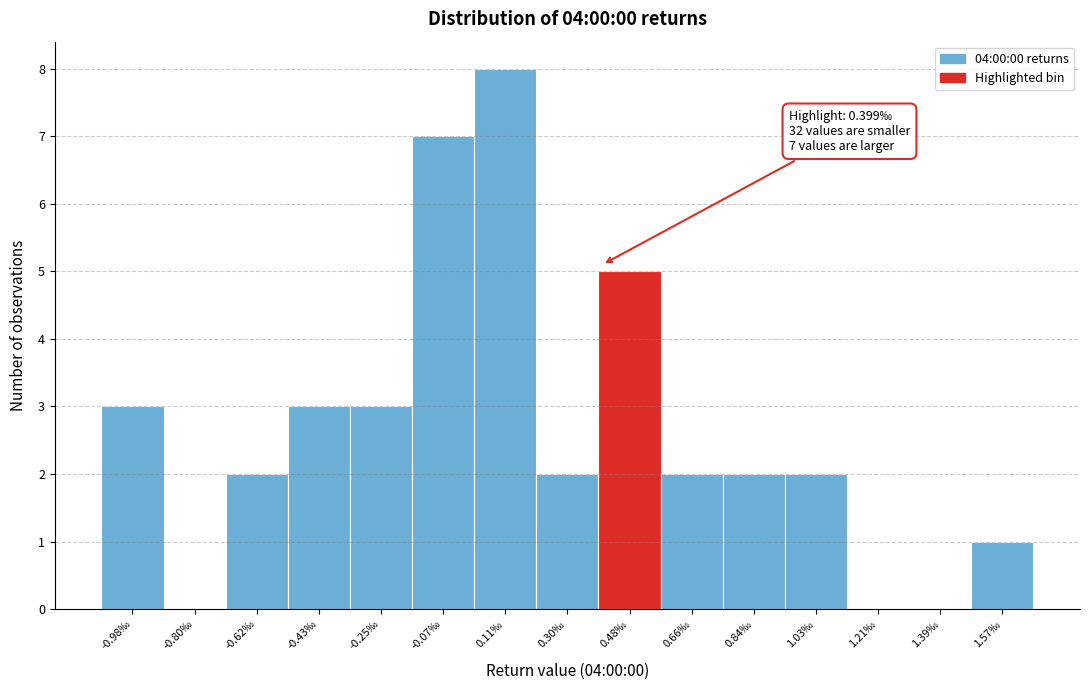

Reading left to right, what are all the values shown in this chart?

-0.98‰=3	-0.80‰=0	-0.62‰=2	-0.43‰=3	-0.25‰=3	-0.07‰=7	0.11‰=8	0.30‰=2	0.48‰=5	0.66‰=2	0.84‰=2	1.03‰=2	1.21‰=0	1.39‰=0	1.57‰=1